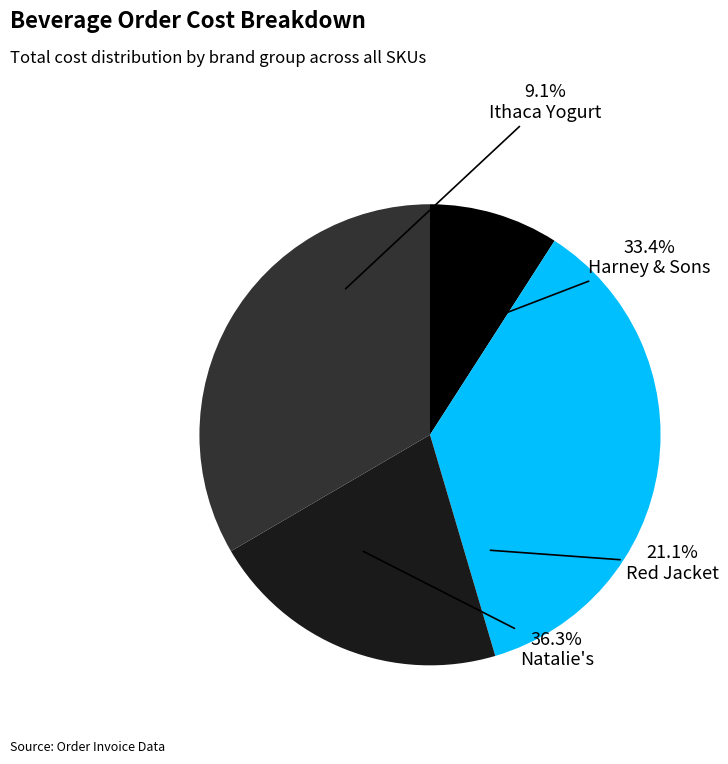

What is the largest slice in the pie chart?

Natalie's